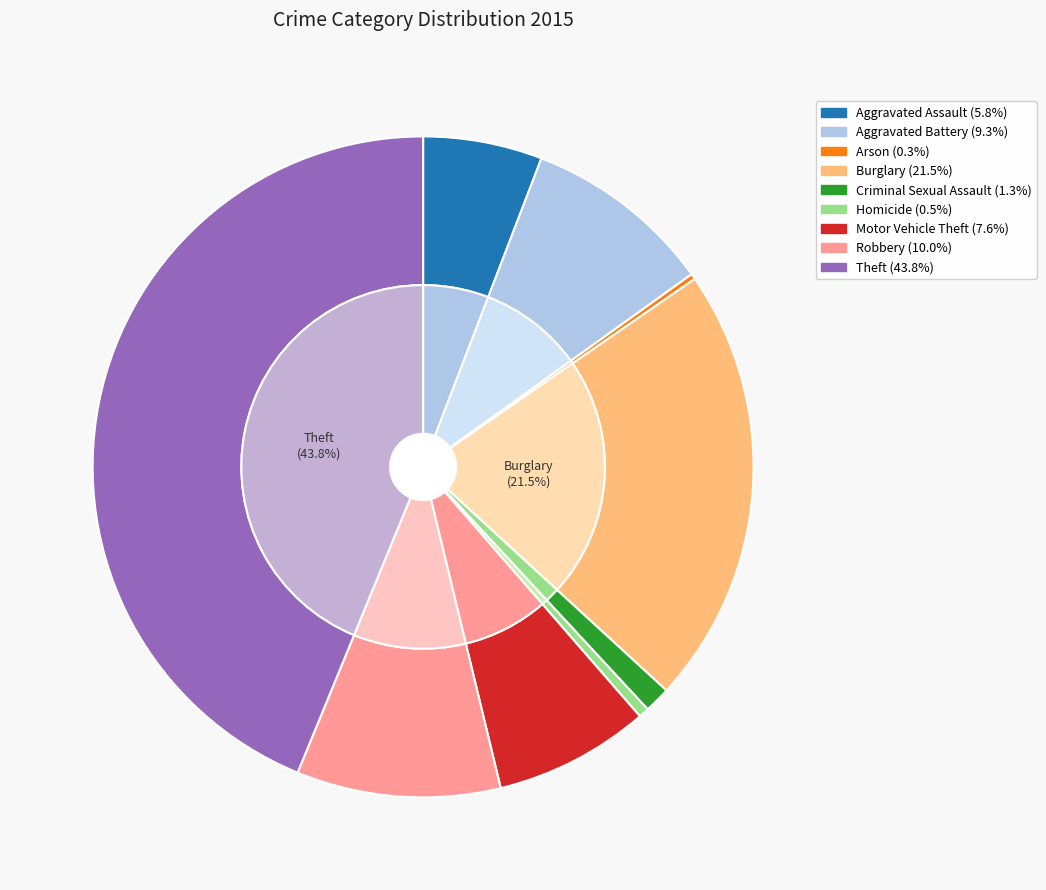

To the nearest percent, what percentage of the pie is Aggravated Battery?

9%